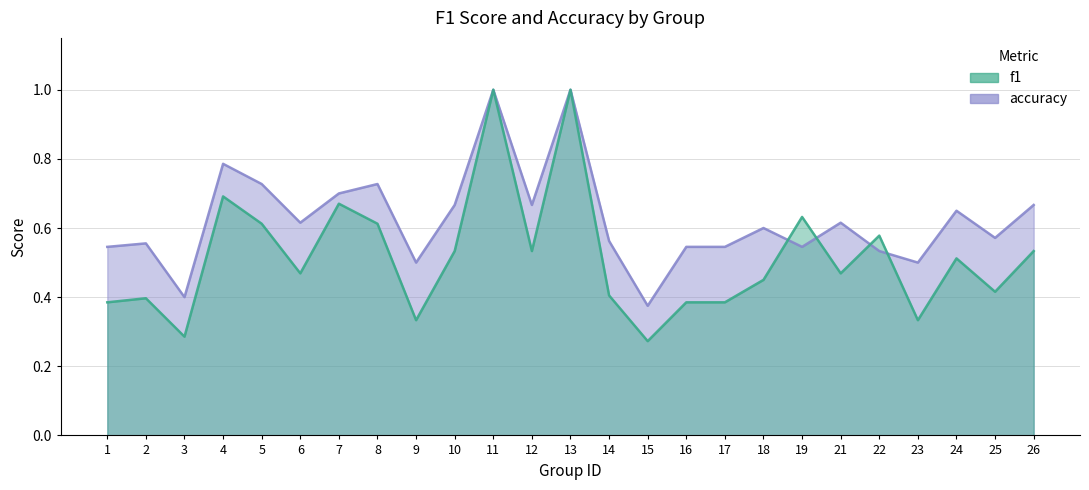

Rank the categories by f1 value from lowest to highest.

15, 3, 9, 23, 1, 16, 17, 2, 14, 25, 18, 6, 21, 24, 10, 12, 26, 22, 5, 8, 19, 7, 4, 11, 13